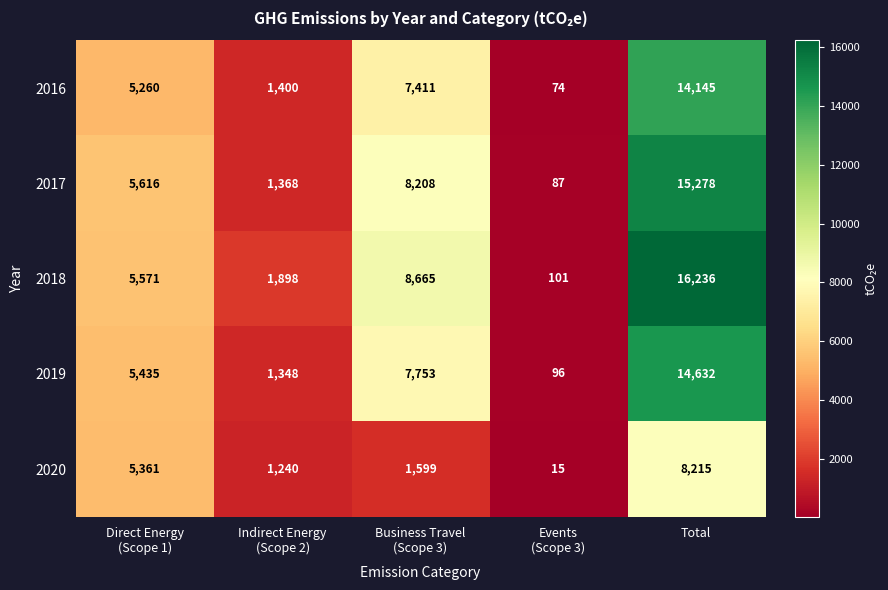

Which series has the largest total across all categories?

2018